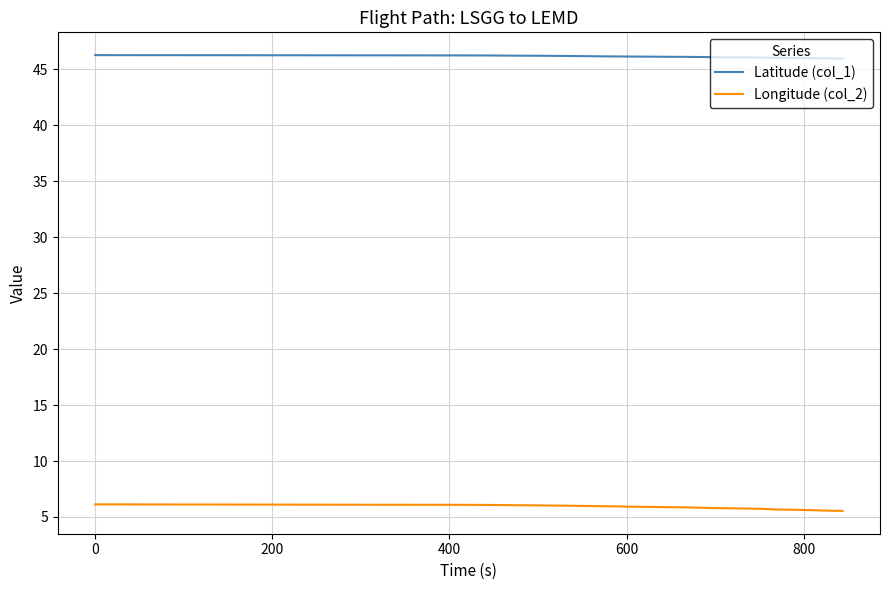

What is the lowest value of the Latitude (col_1) series?

45.9